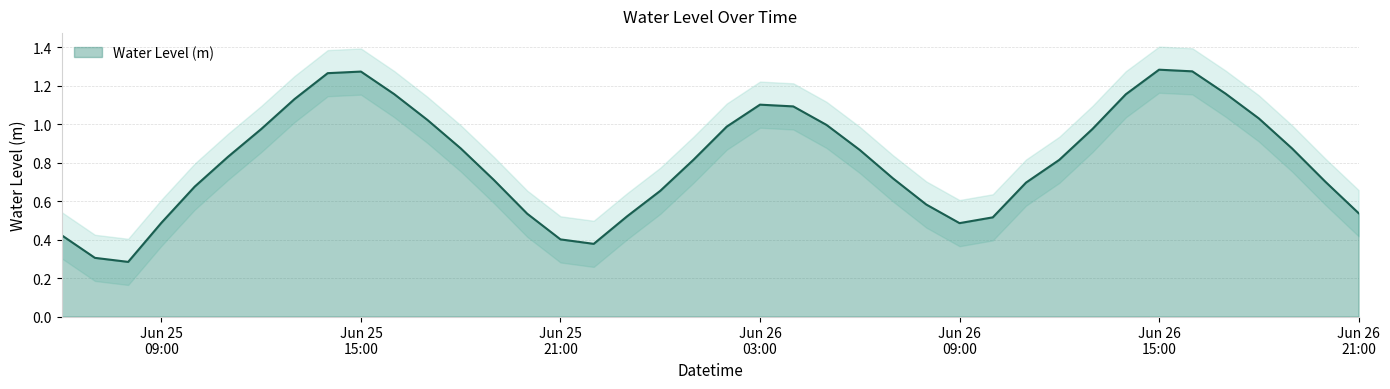

What is the sum of the values at 2023-06-25 15:00:00 and 2023-06-26 13:00:00?

2.2